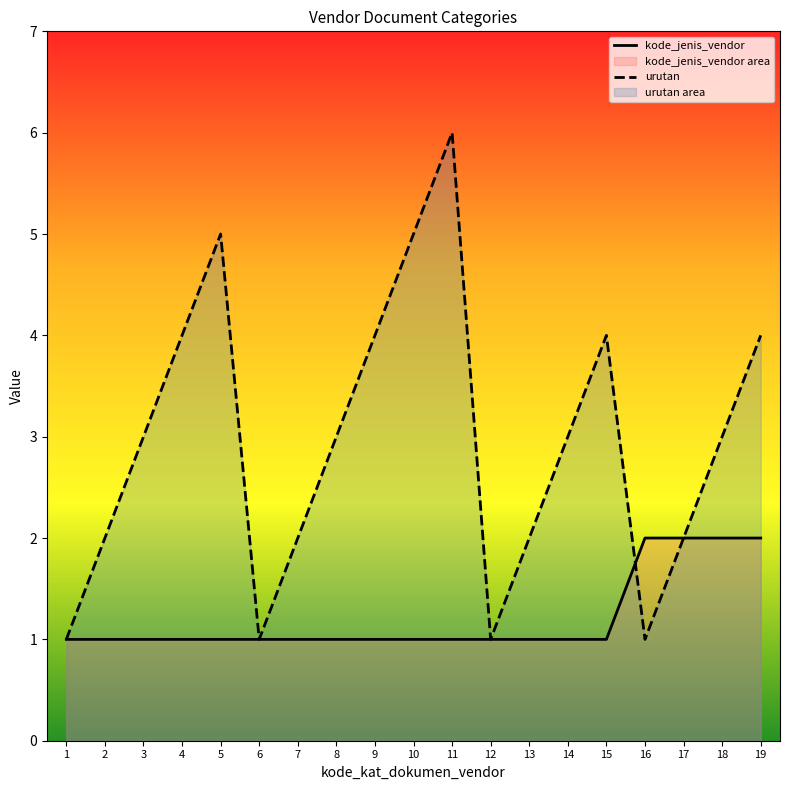

List the labels in order of urutan value, largest first.

11, 5, 10, 4, 9, 15, 19, 3, 8, 14, 18, 2, 7, 13, 17, 1, 6, 12, 16